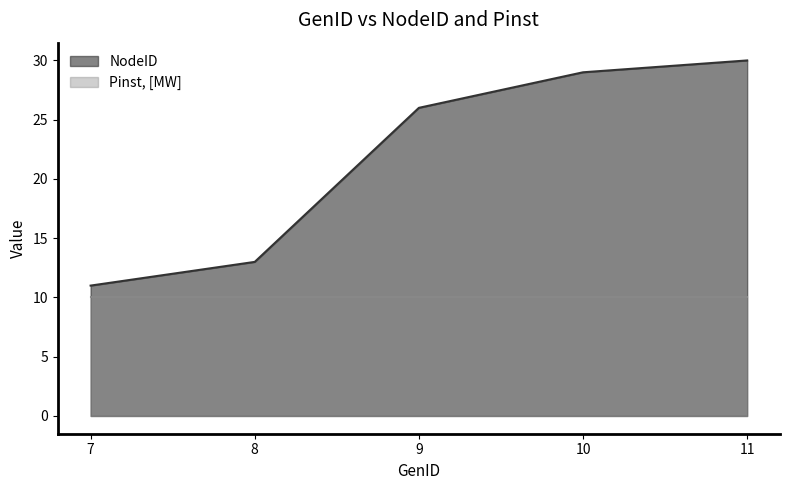

Is it true that the value at 9 is 12?

False